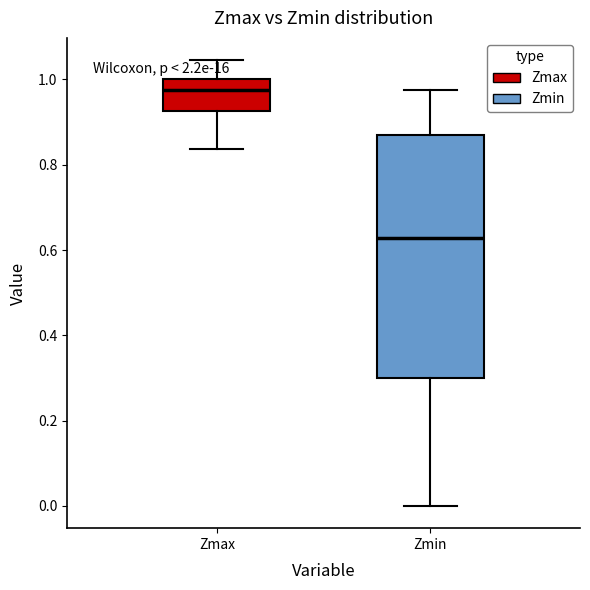

Which box has the lowest median line?

Zmin